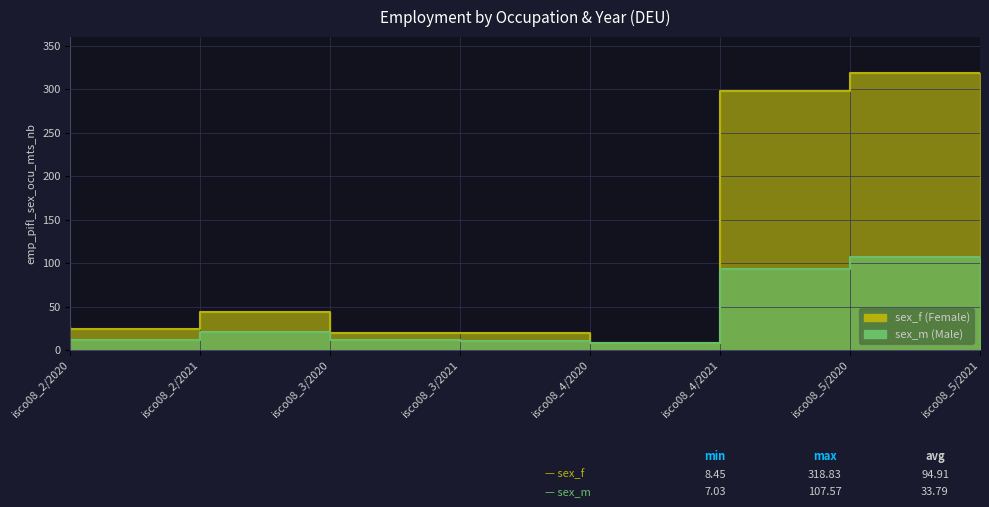

What are all the series names shown in the legend?

sex_f, sex_m